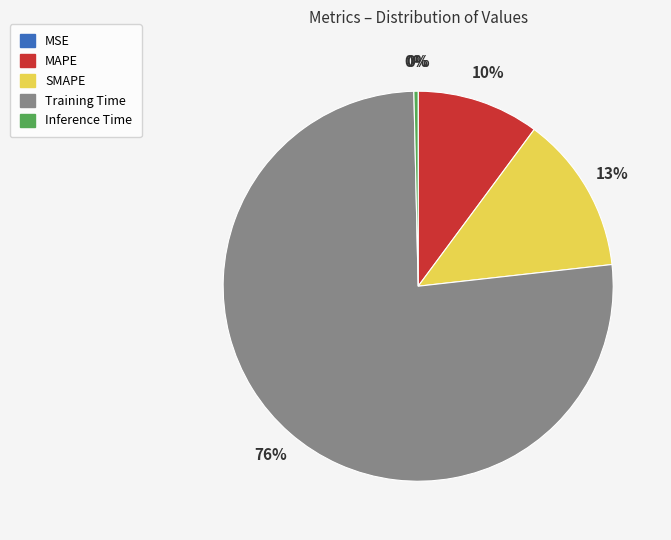

Between SMAPE and Training Time, which is larger?

Training Time